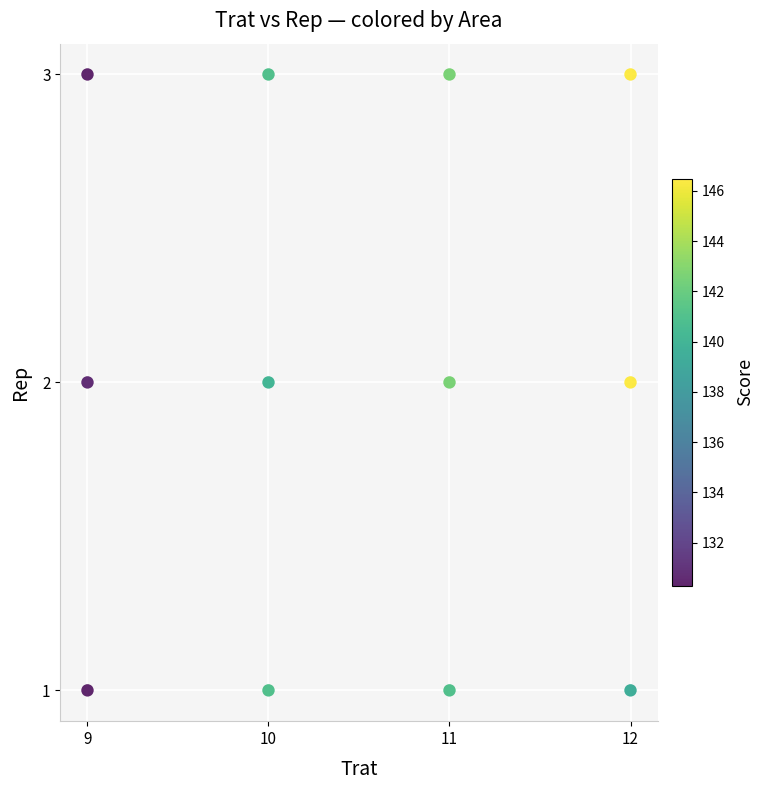

What is the range of X values (max minus min)?

3